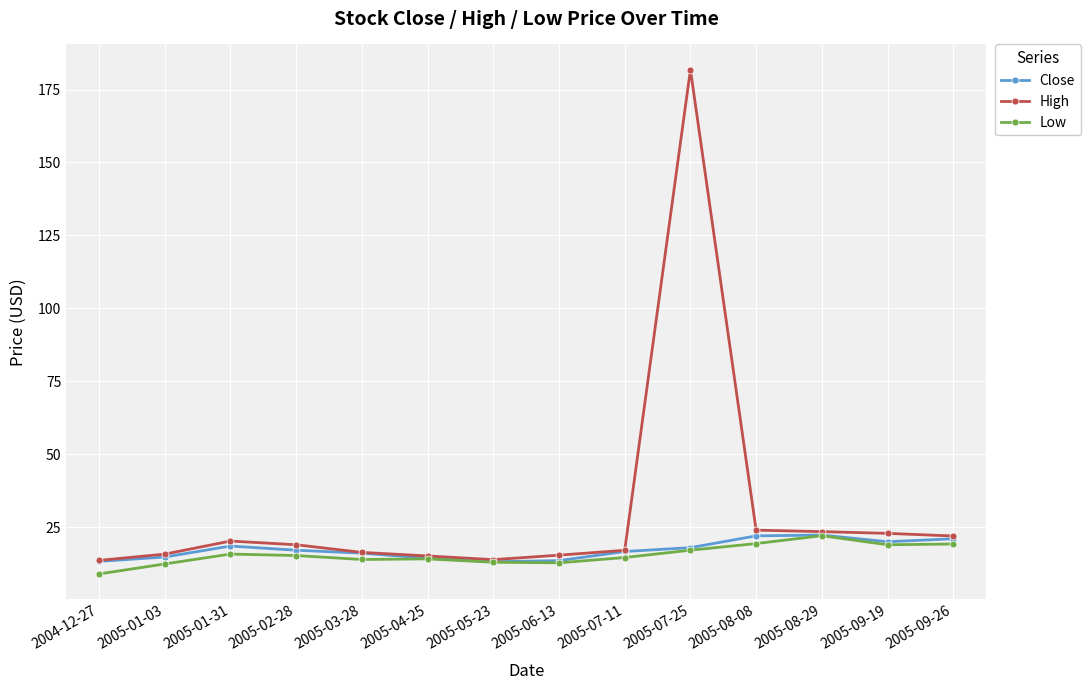

Which series has the largest total across all categories?

High